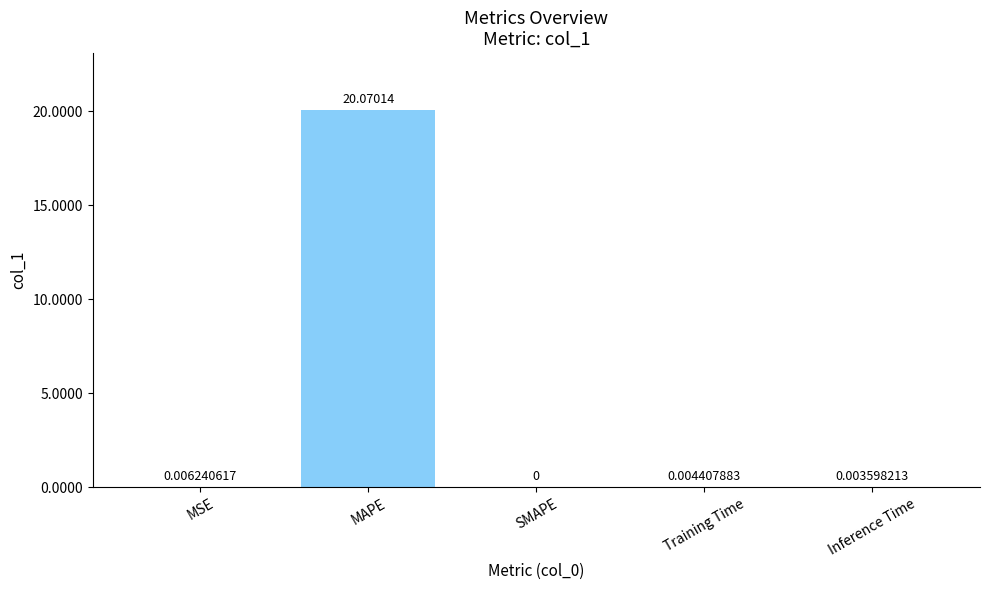

At which category does the chart reach its peak across all series?

MAPE